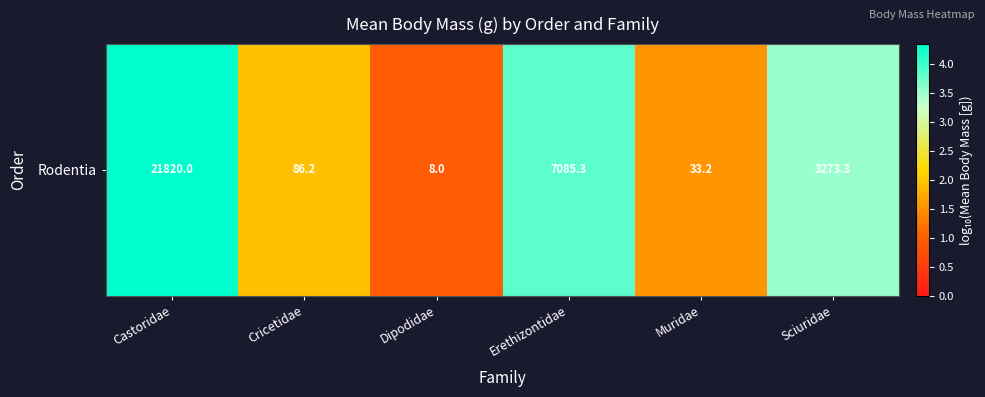

List the labels in order of value, largest first.

Castoridae, Erethizontidae, Sciuridae, Cricetidae, Muridae, Dipodidae